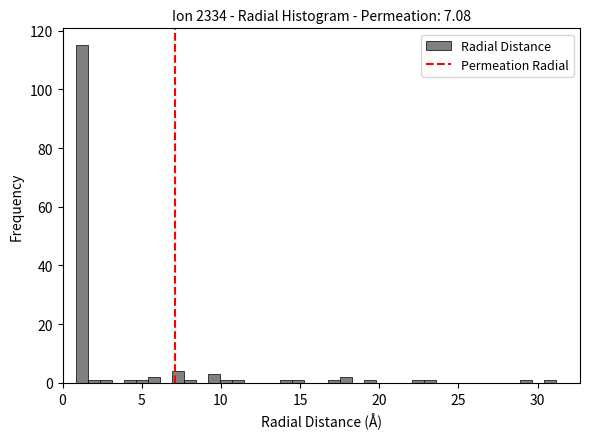

Read against the x-axis, roughly where is the centre of the tallest bar?

1.0